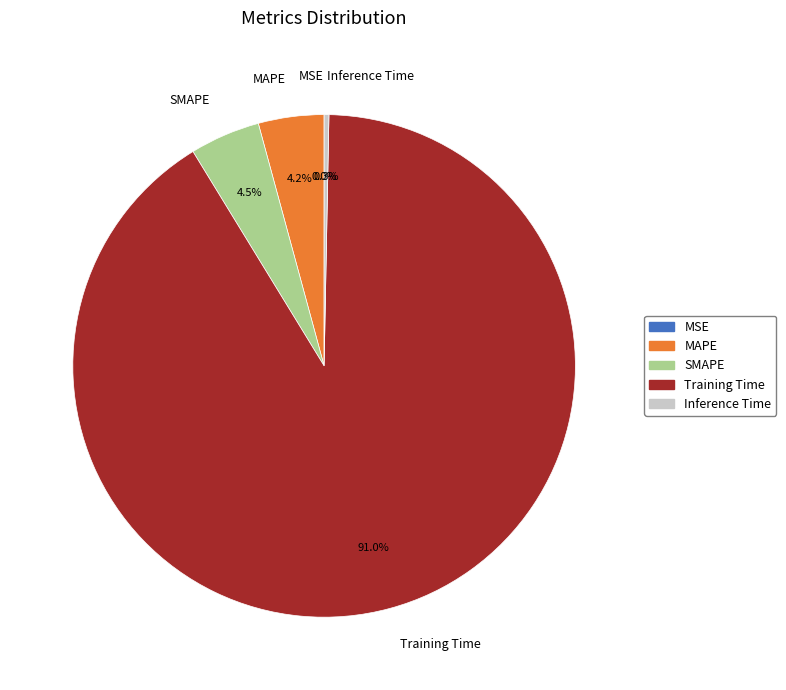

Is there a majority slice in this chart?

Yes